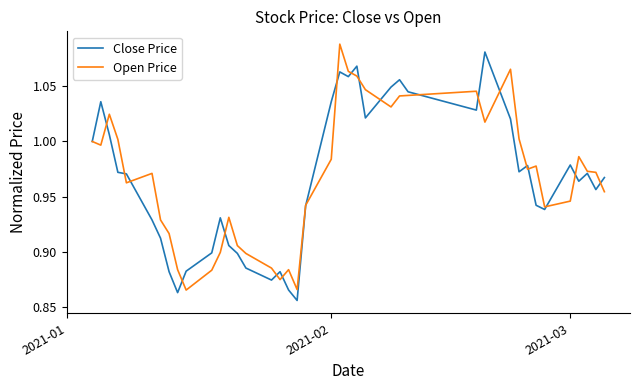

Which series has the widest spread of values?

Close Price